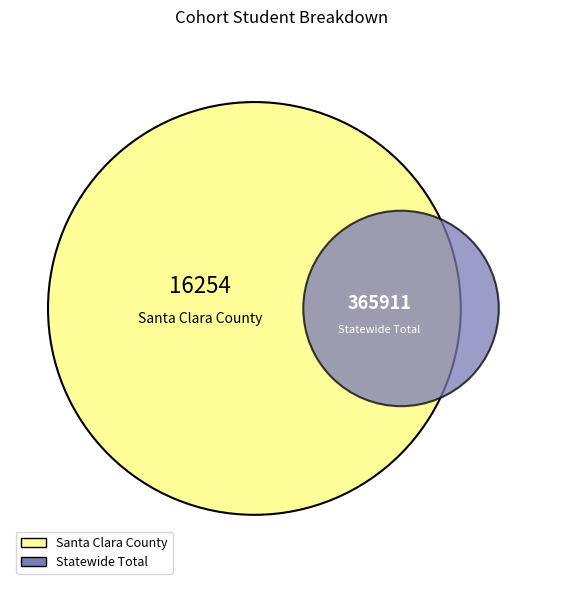

How many slices are in this pie chart?

2